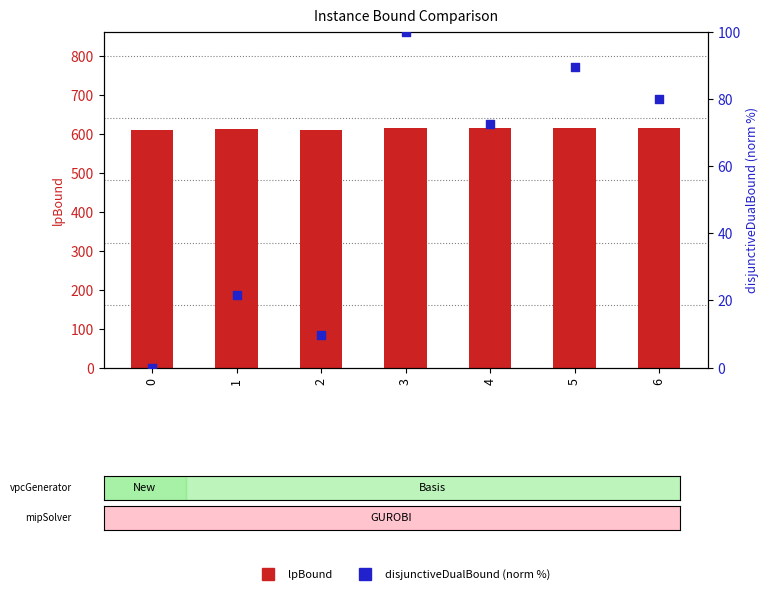

Which series has the largest Y range (max minus min)?

disjunctiveDualBound (norm)